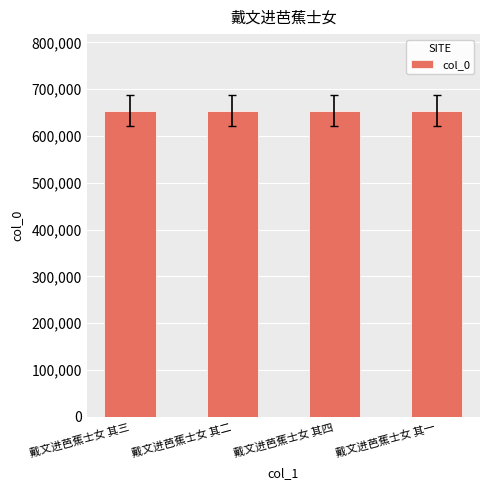

What is the label of the 4th bar from the left?

戴文进芭蕉士女 其一